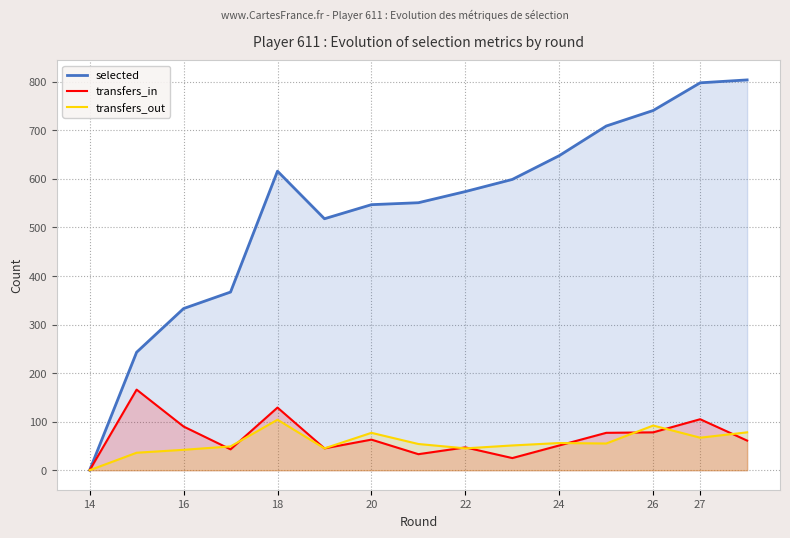

Does the chart display data point markers on the line(s)?

No